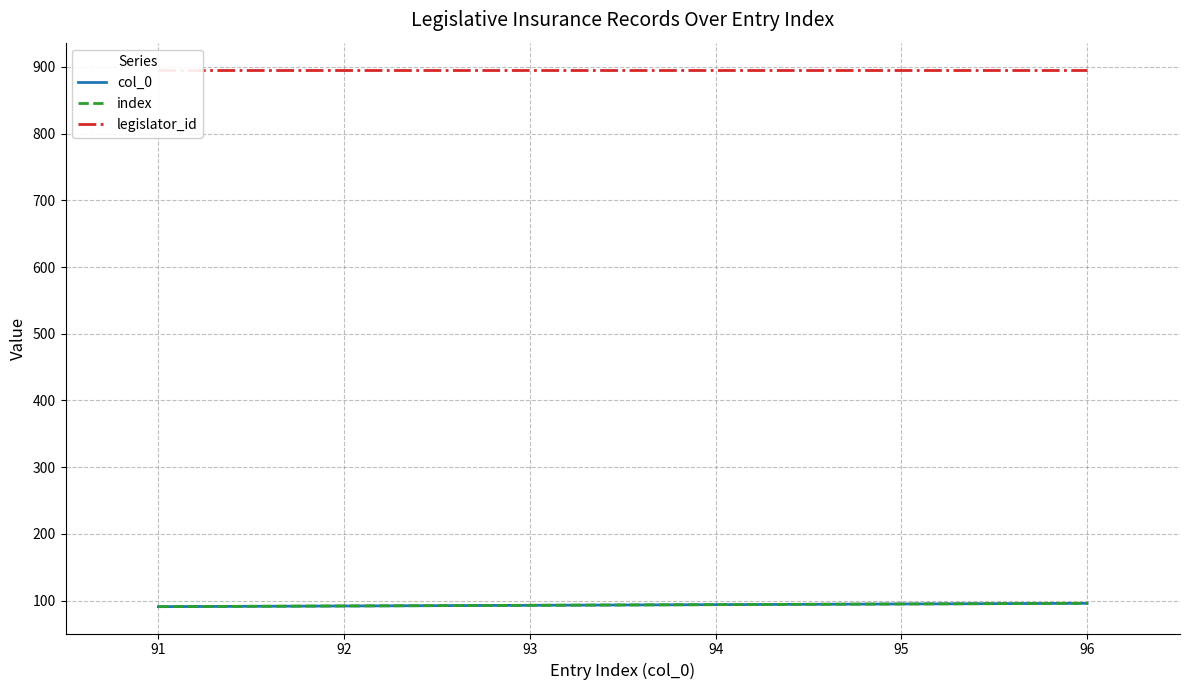

True or false: col_0 and index cross at least once.

False